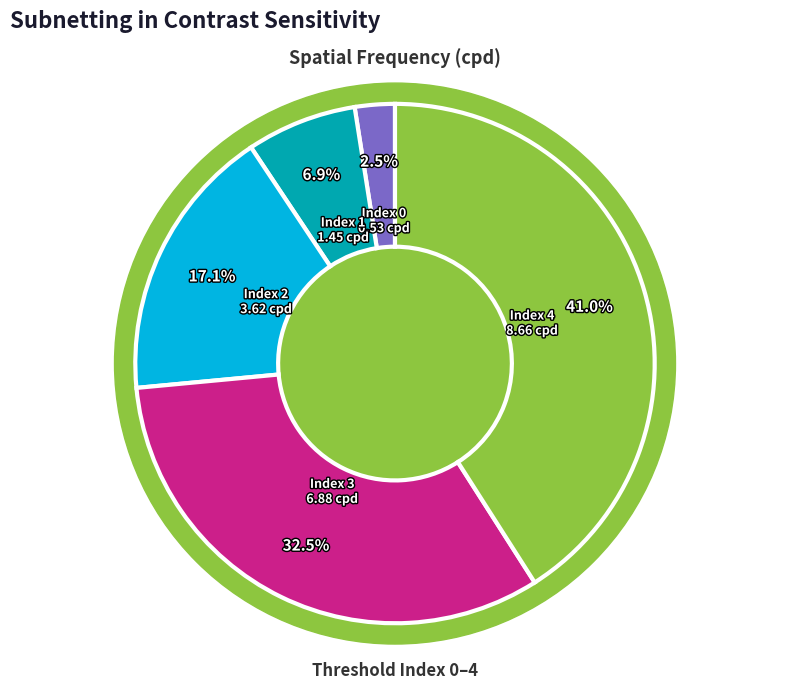

To the nearest percent, what is the average slice percentage?

20%